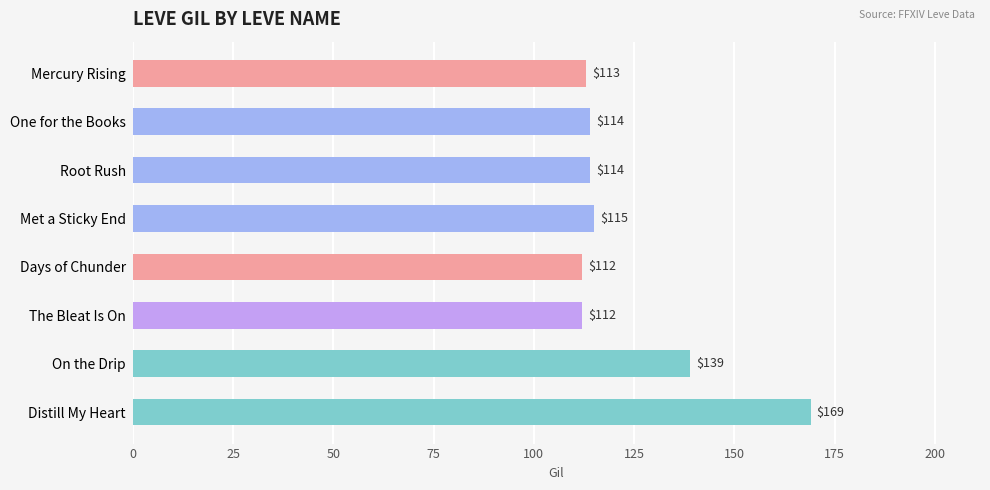

The value at Days of Chunder is 179. True or false?

False